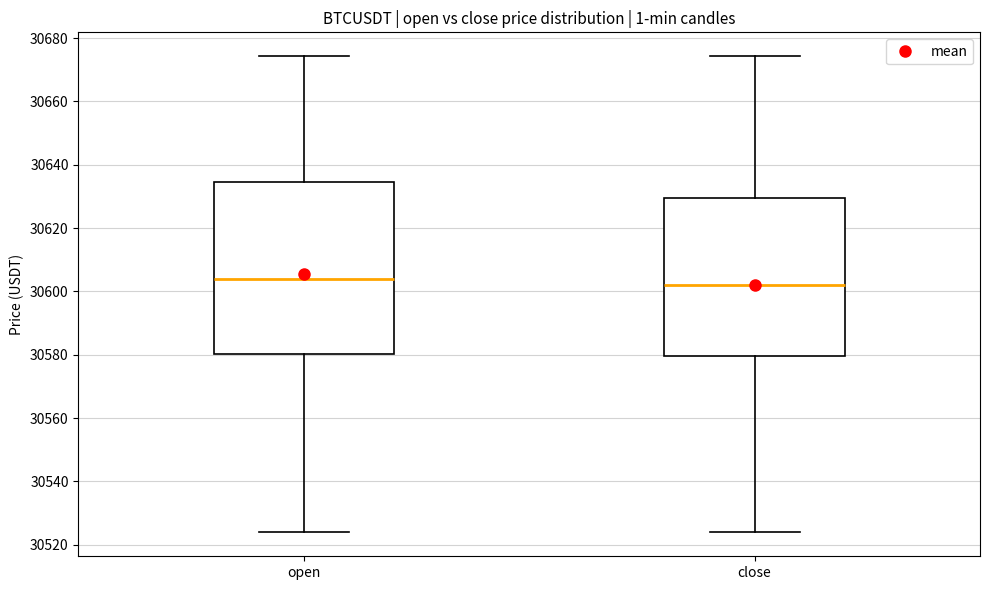

Where does the median line of the box for open sit on the y-axis? The values are not printed on the chart, so give them approximately, as read against the axis.

30604